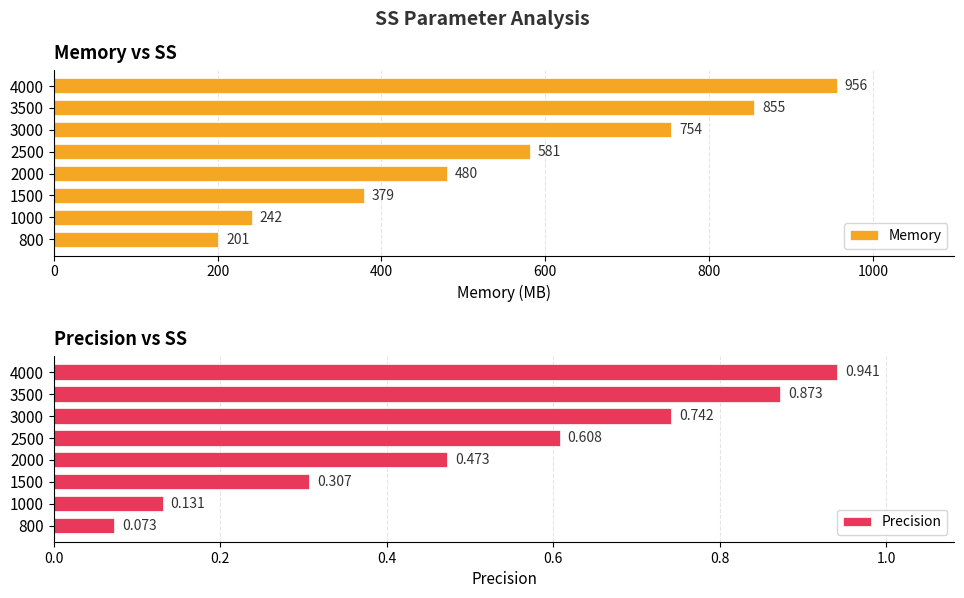

At which label is Memory closest to 578?

2500